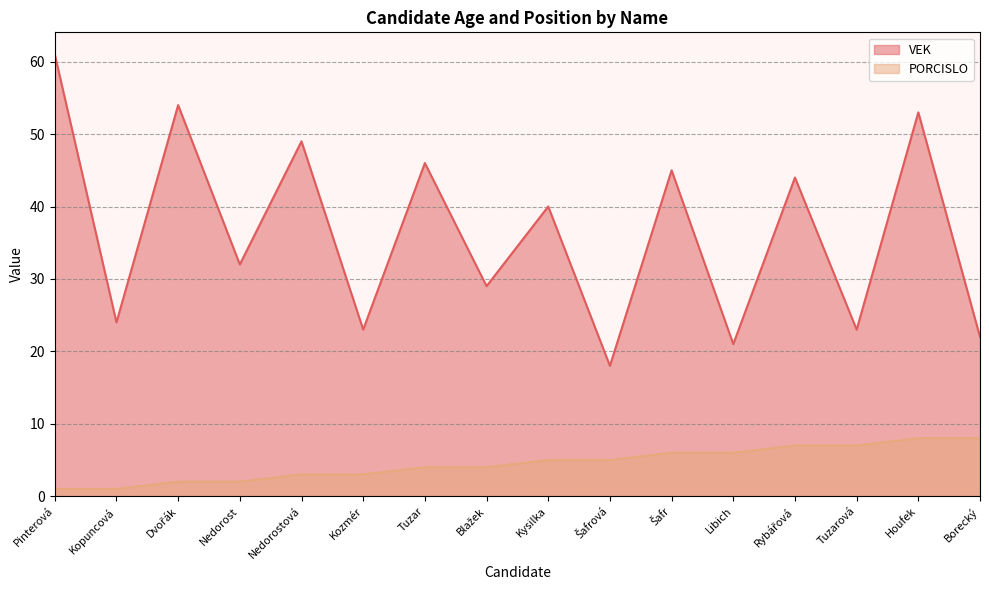

Reading right to left, extract all data points from this chart.

VEK: 22	53	23	44	21	45	18	40	29	46	23	49	32	54	24	61
PORCISLO: 8	8	7	7	6	6	5	5	4	4	3	3	2	2	1	1